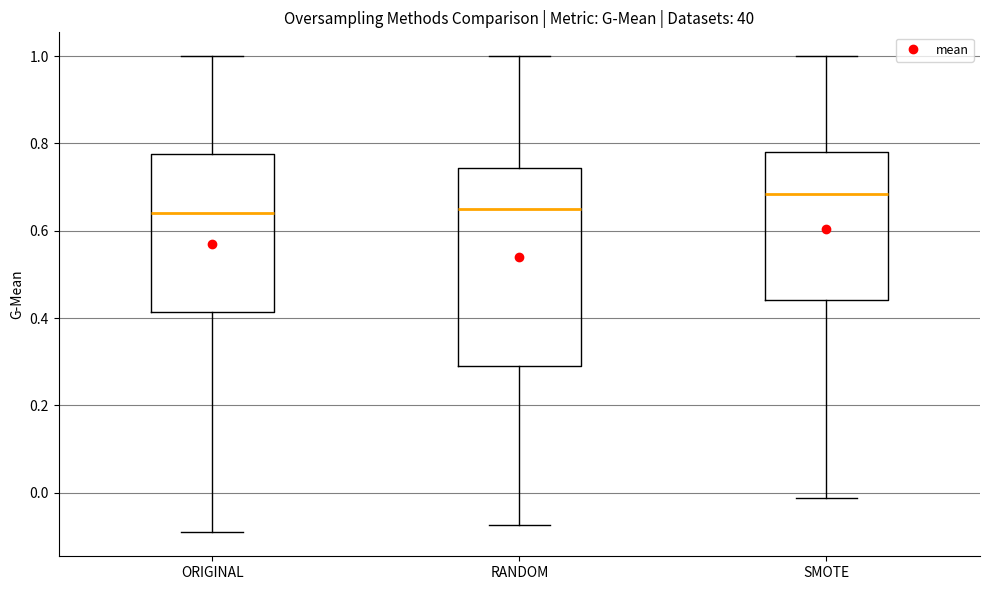

Where does the upper whisker of the box for RANDOM end on the y-axis? The values are not printed on the chart, so give them approximately, as read against the axis.

1.00